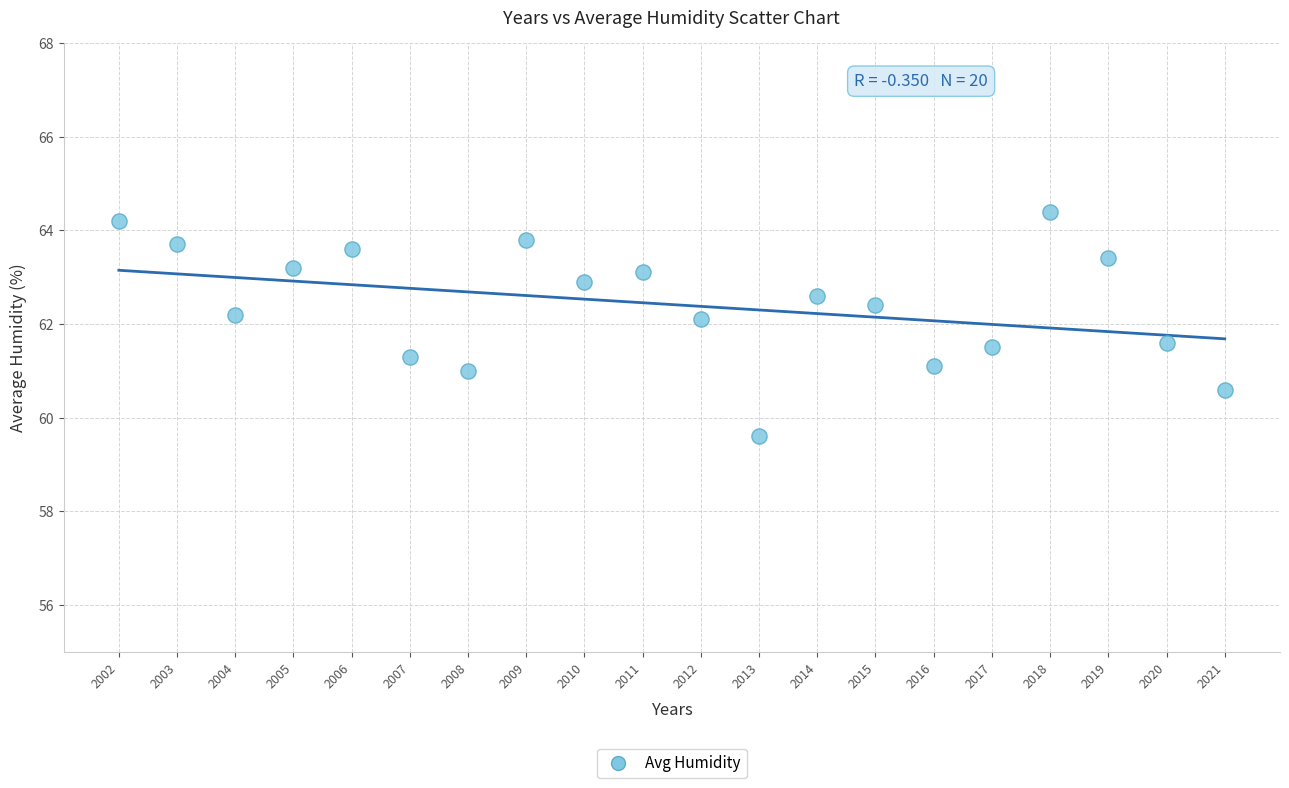

What is the range of Y values (max minus min)?

4.8